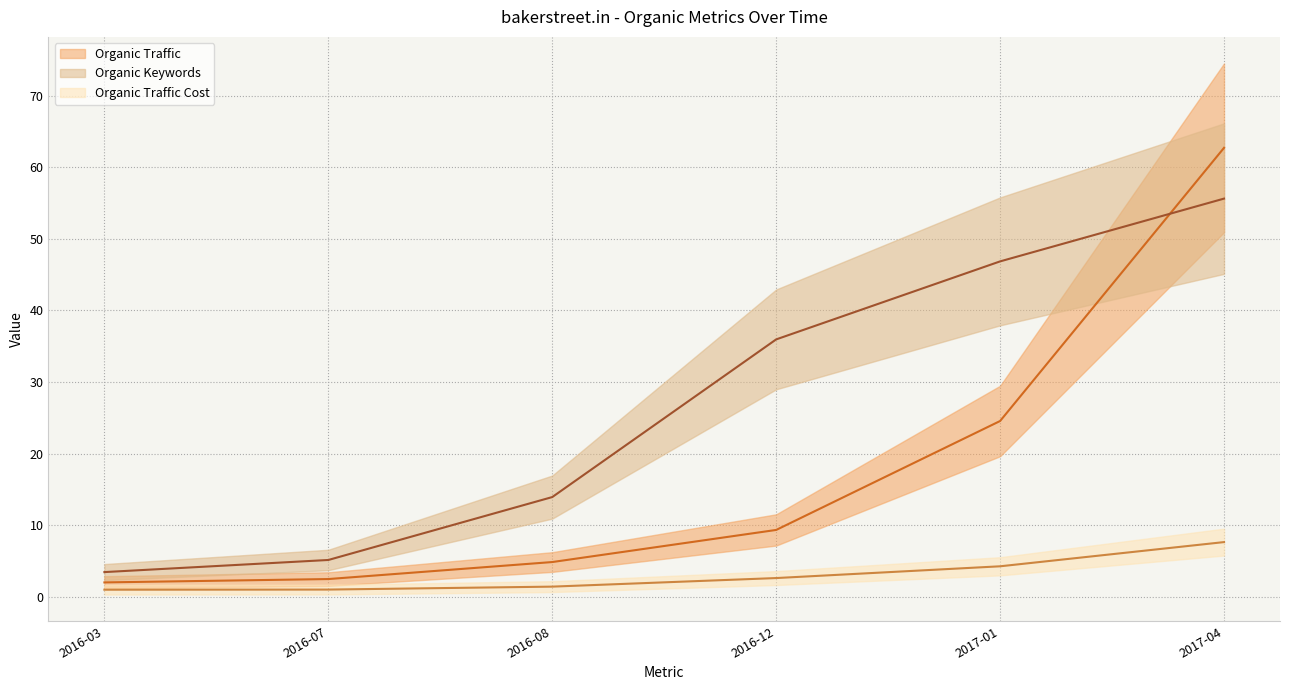

Which has a higher value, Organic Traffic Cost or Organic Traffic?

Organic Traffic